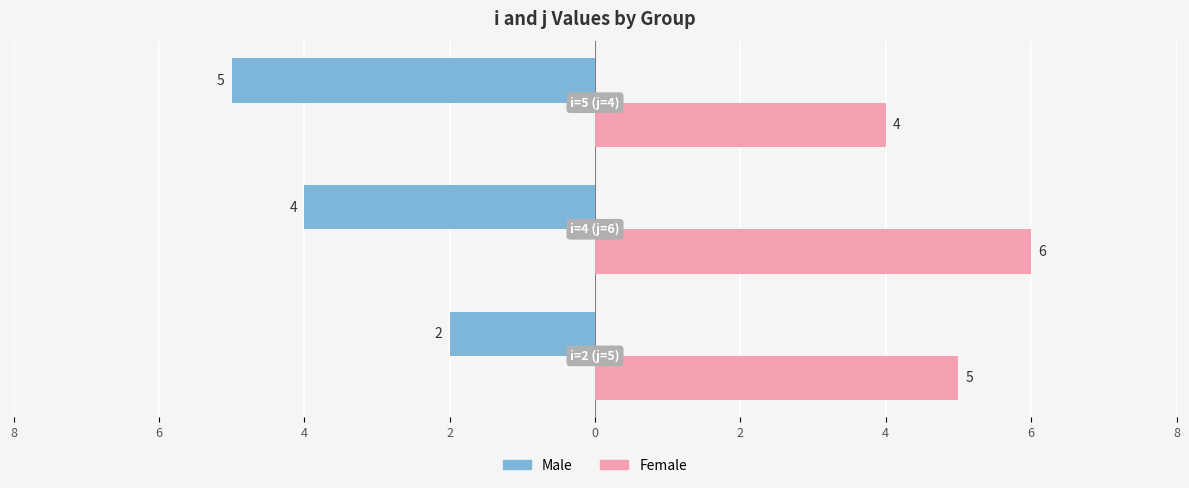

What are all the series names shown in the legend?

Male, Female